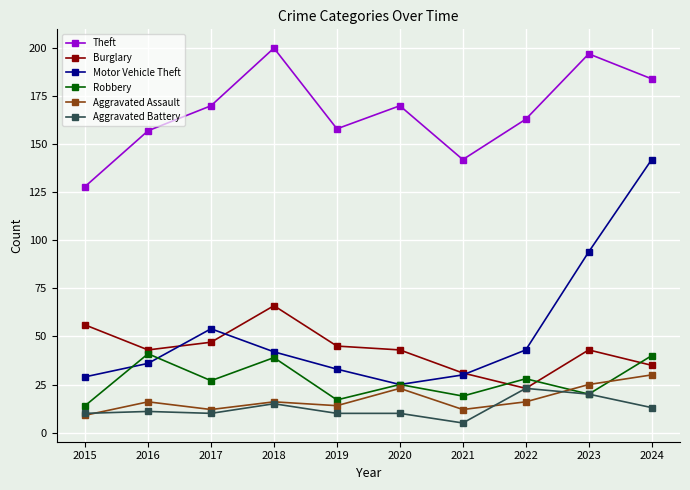

What is the minimum value for Theft?

128